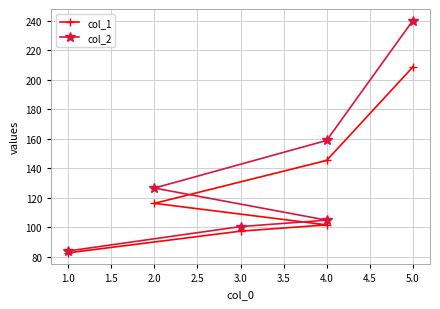

Does the chart have visible grid lines?

Yes